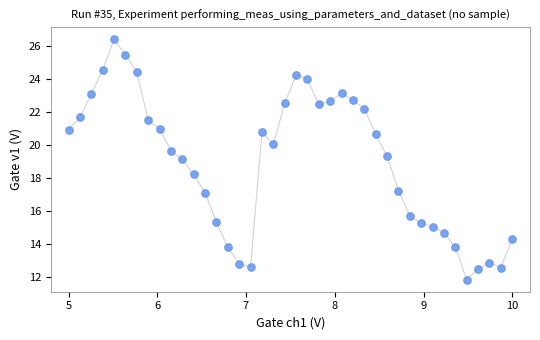

What is the range of X values (max minus min)?

5.0